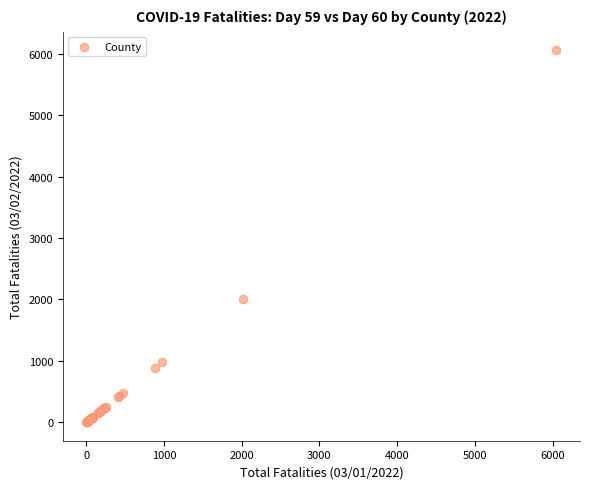

What Y value in the scatter plot is closest to 3028?

2012